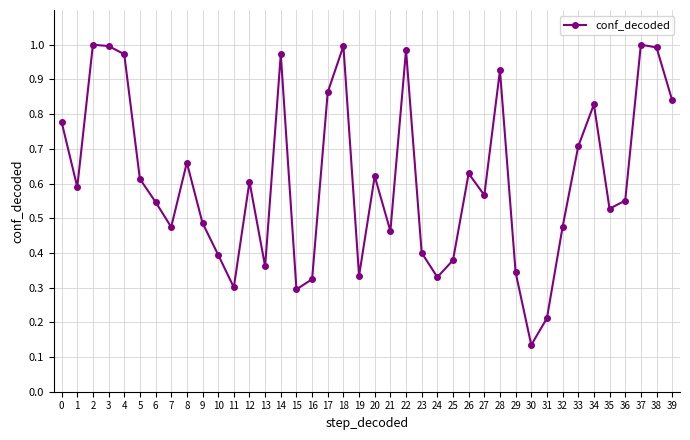

True or false: the data has more than 1 interior local peaks.

True